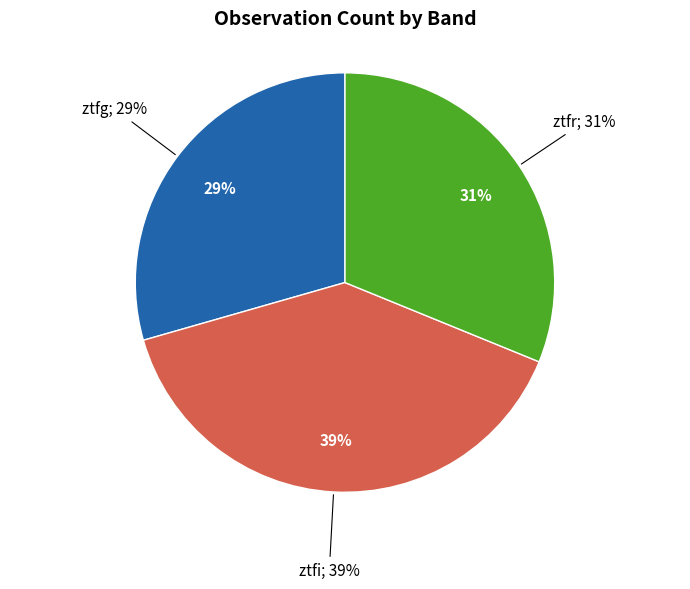

To the nearest percent, what is the average slice percentage?

33%